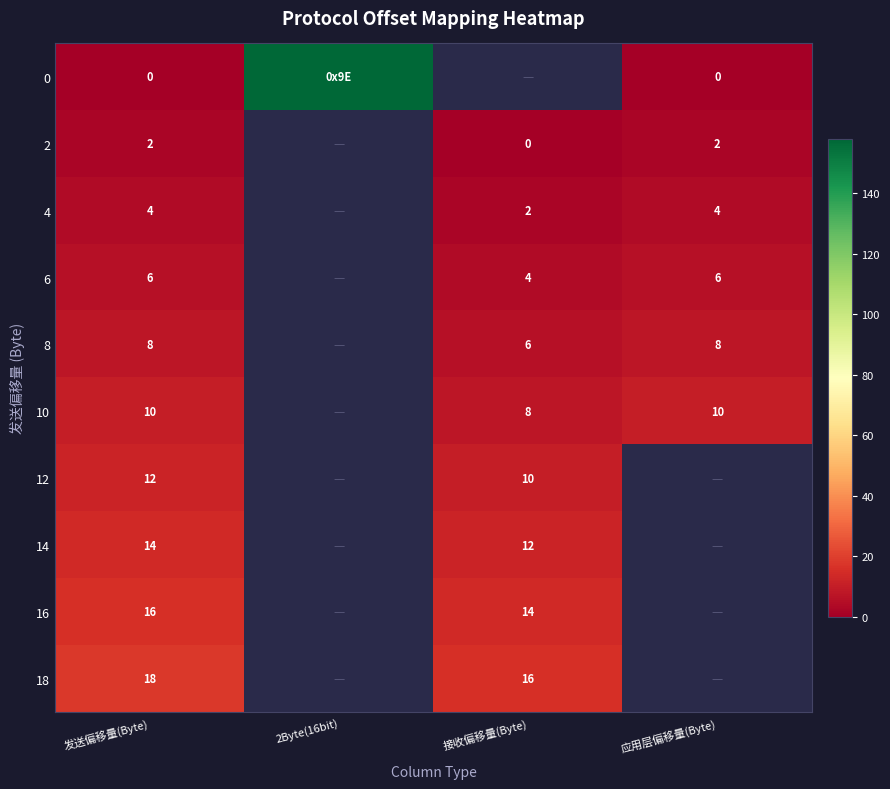

At how many categories does at least one series exceed 133?

1